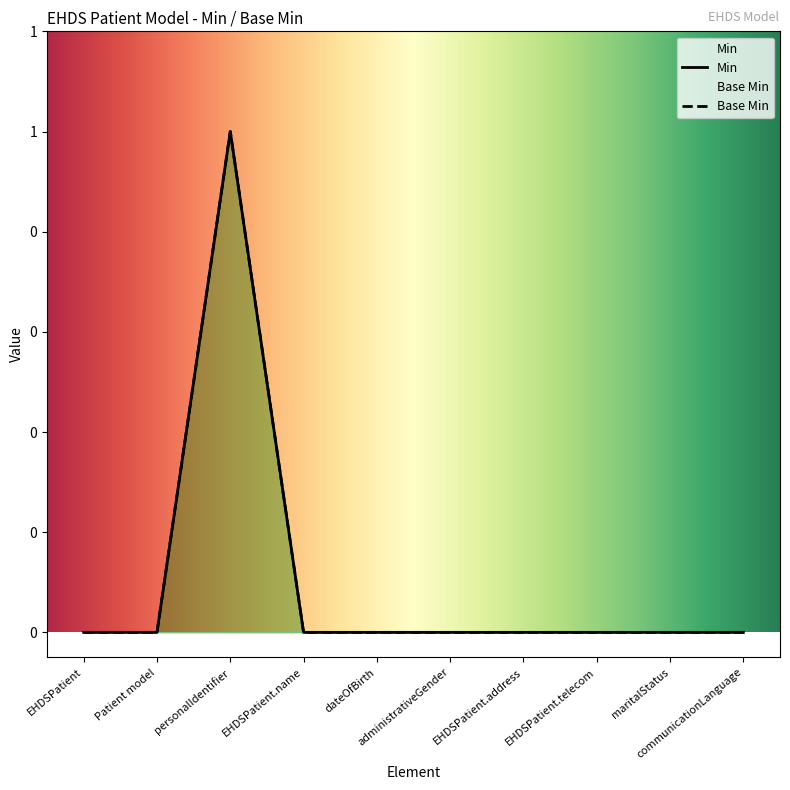

What is the greatest value displayed?

1